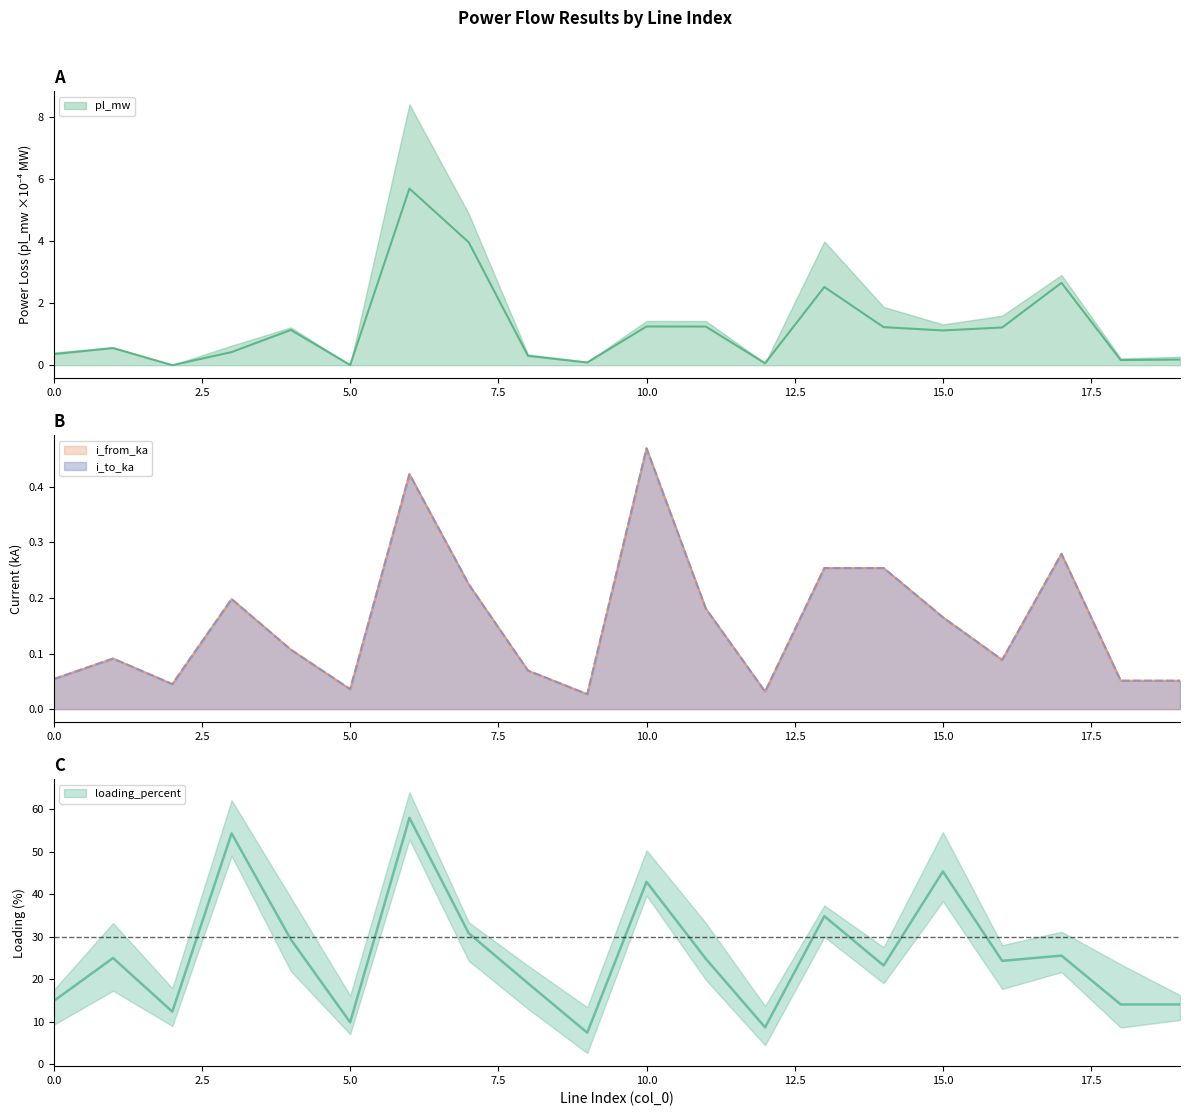

Read the i_from_ka value at 7.

0.2